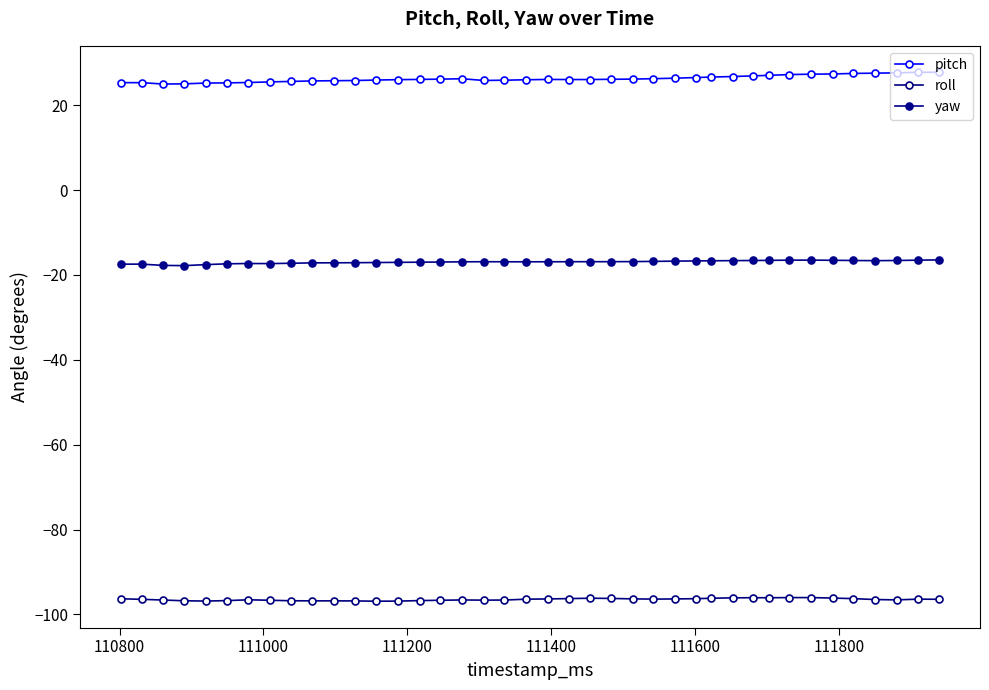

Count the number of data series in this chart.

3